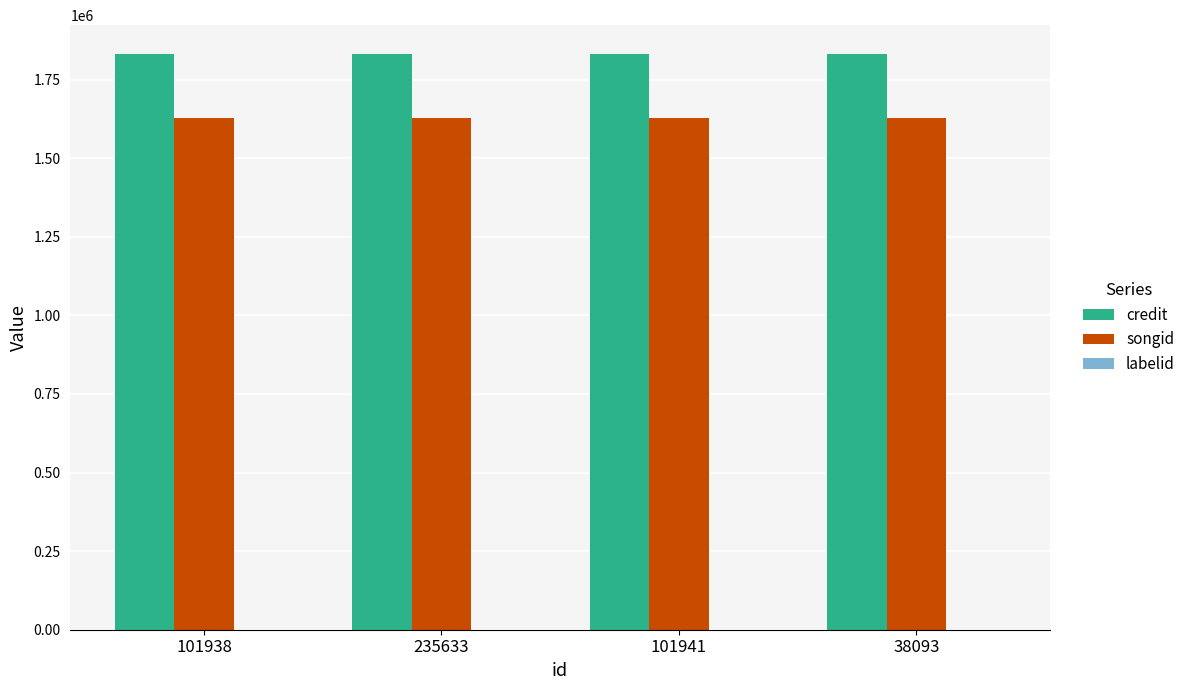

Are the bars horizontal?

No